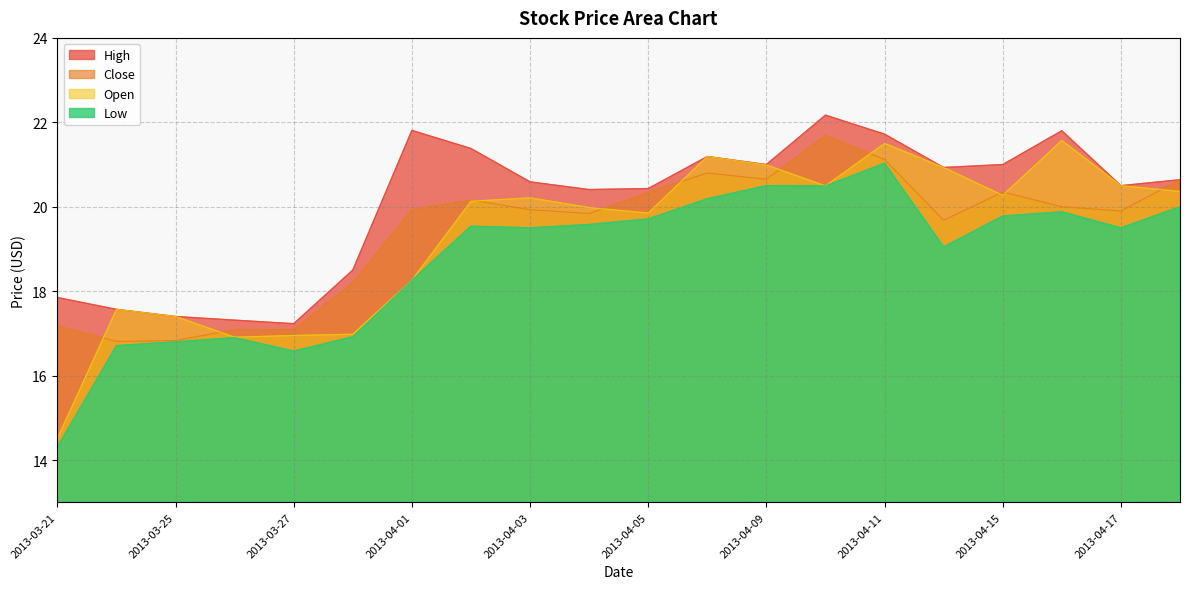

At which label is High closest to 19?

2013-03-28